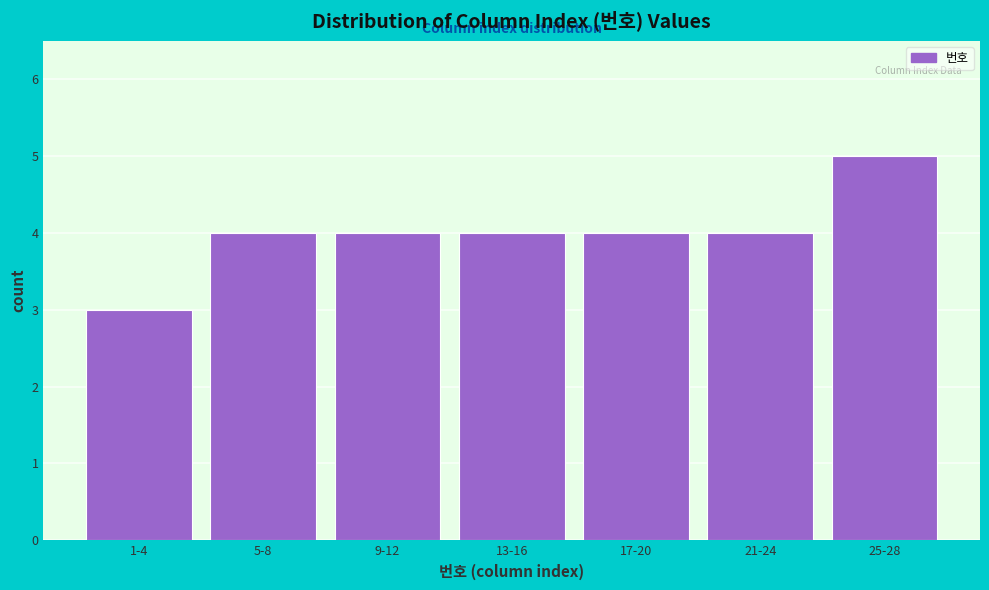

Reading left to right, transcribe all the data shown in this chart.

1-4=3	5-8=4	9-12=4	13-16=4	17-20=4	21-24=4	25-28=5